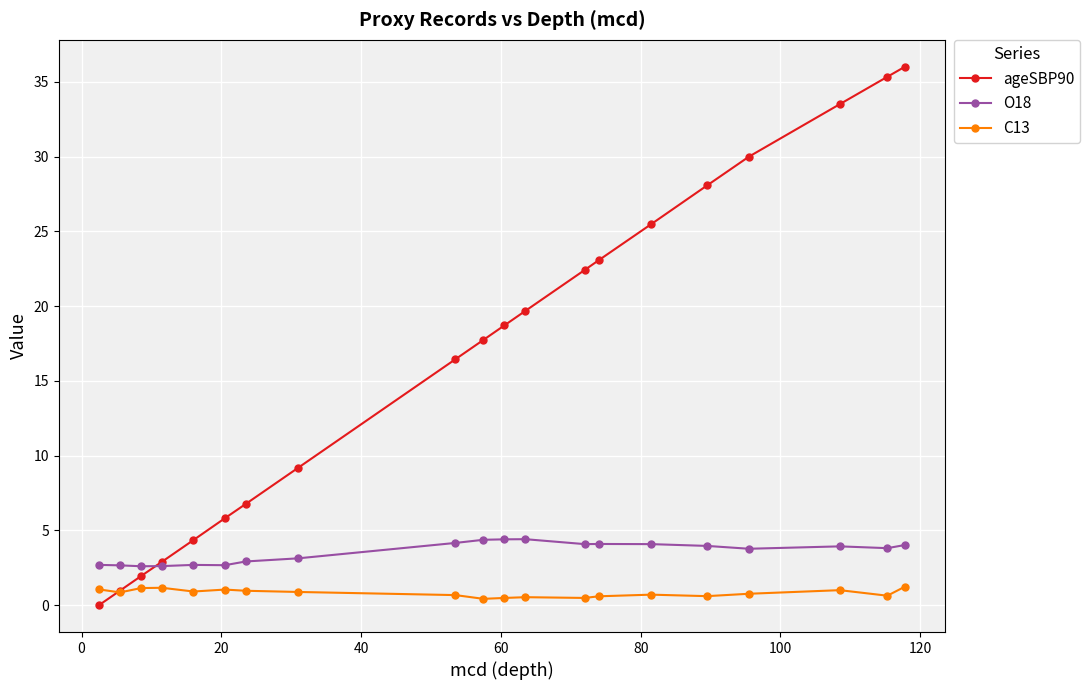

Rank the series by their maximum value, from highest to lowest.

ageSBP90, O18, C13